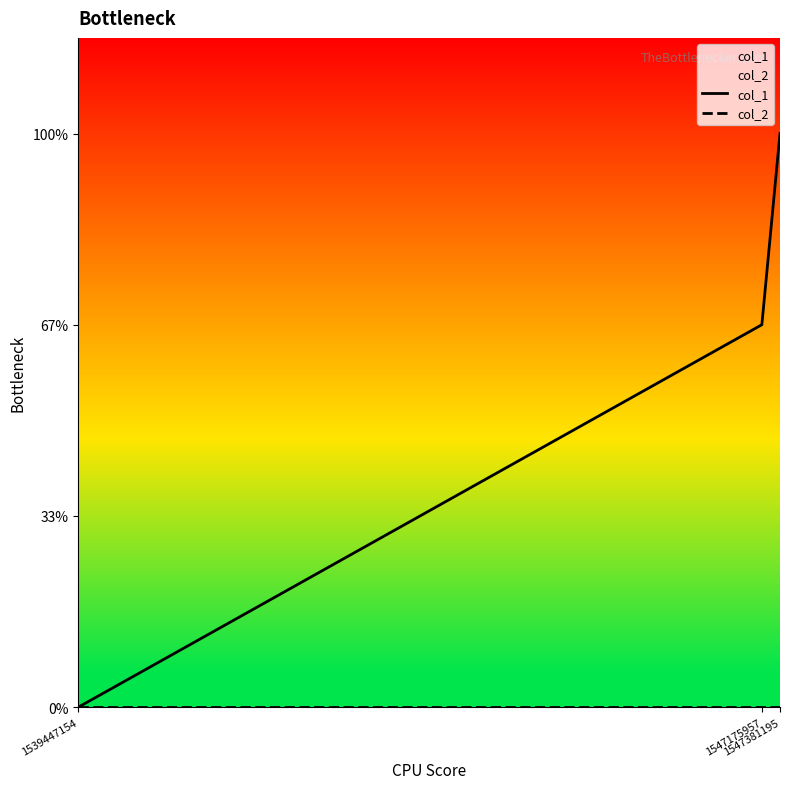

What is the sum of the col_1 values at 1547381195 and 1539447154?

3